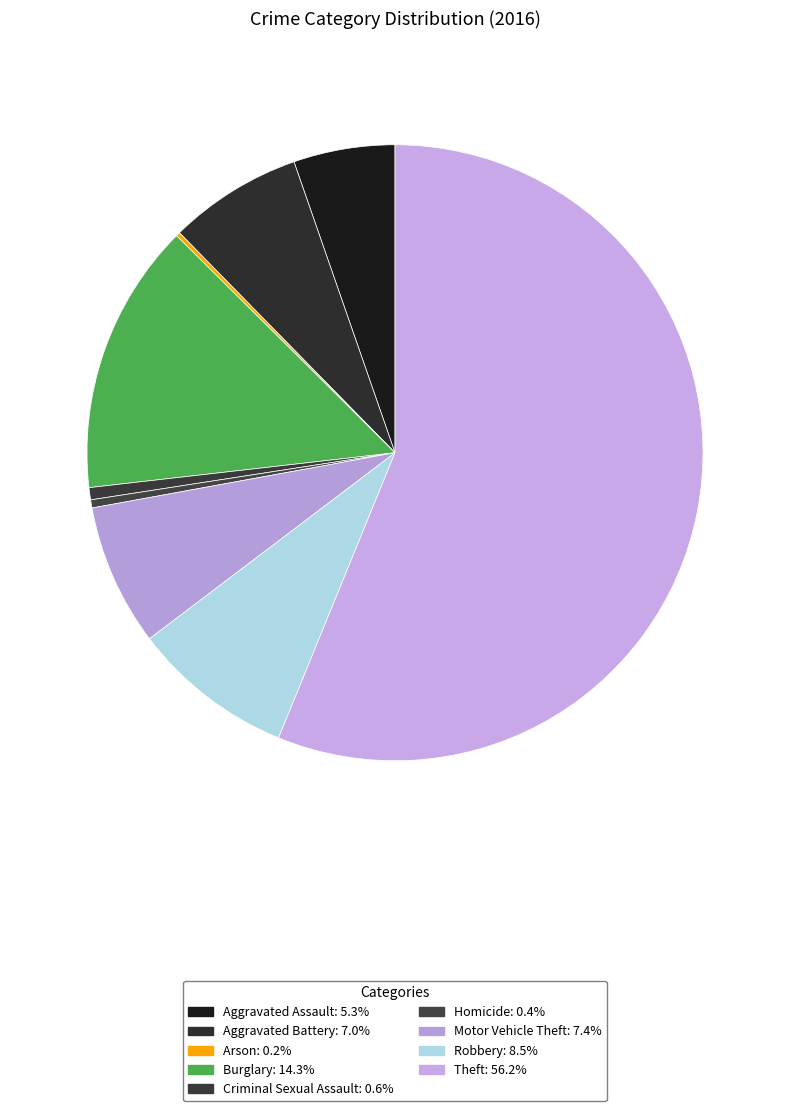

What is the largest slice in the pie chart?

Theft